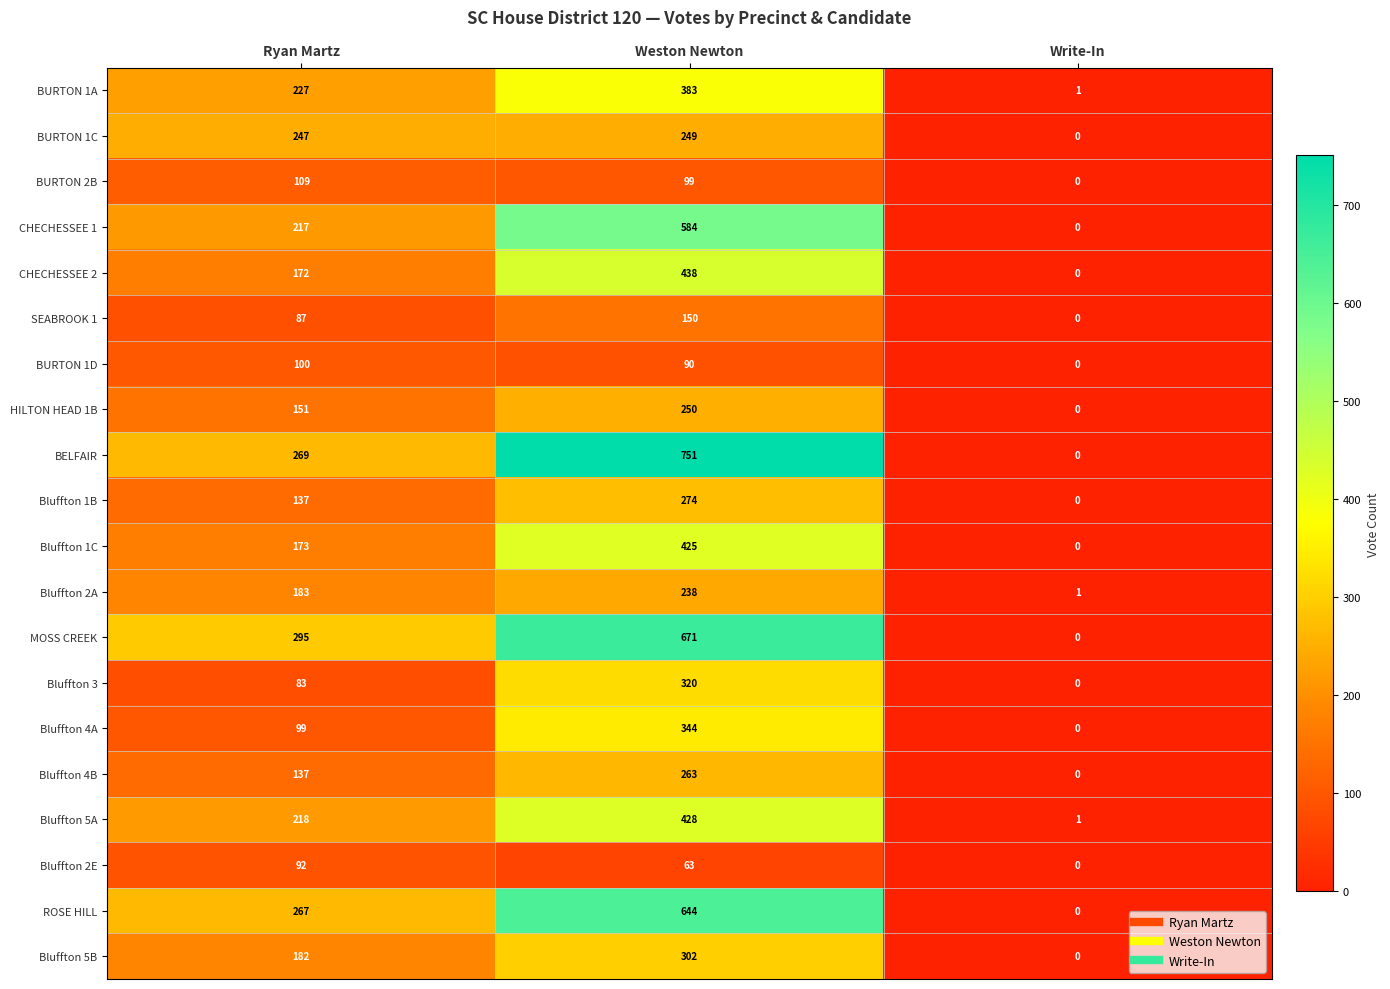

At which label is Bluffton 1B closest to 137?

Ryan Martz